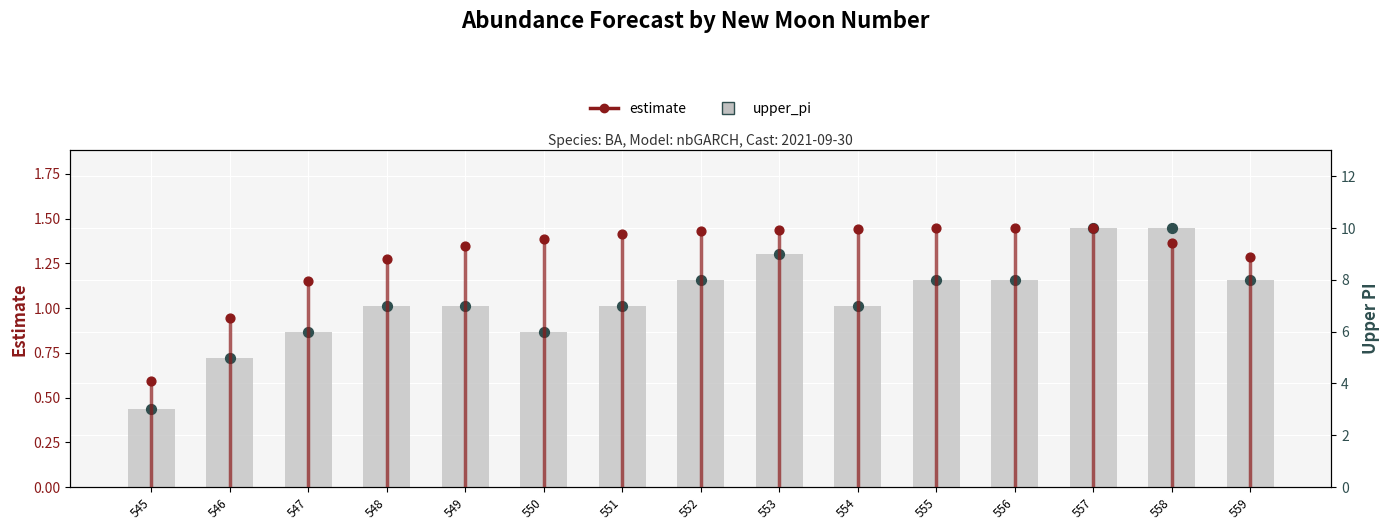

Which series reaches the minimum Y coordinate?

estimate